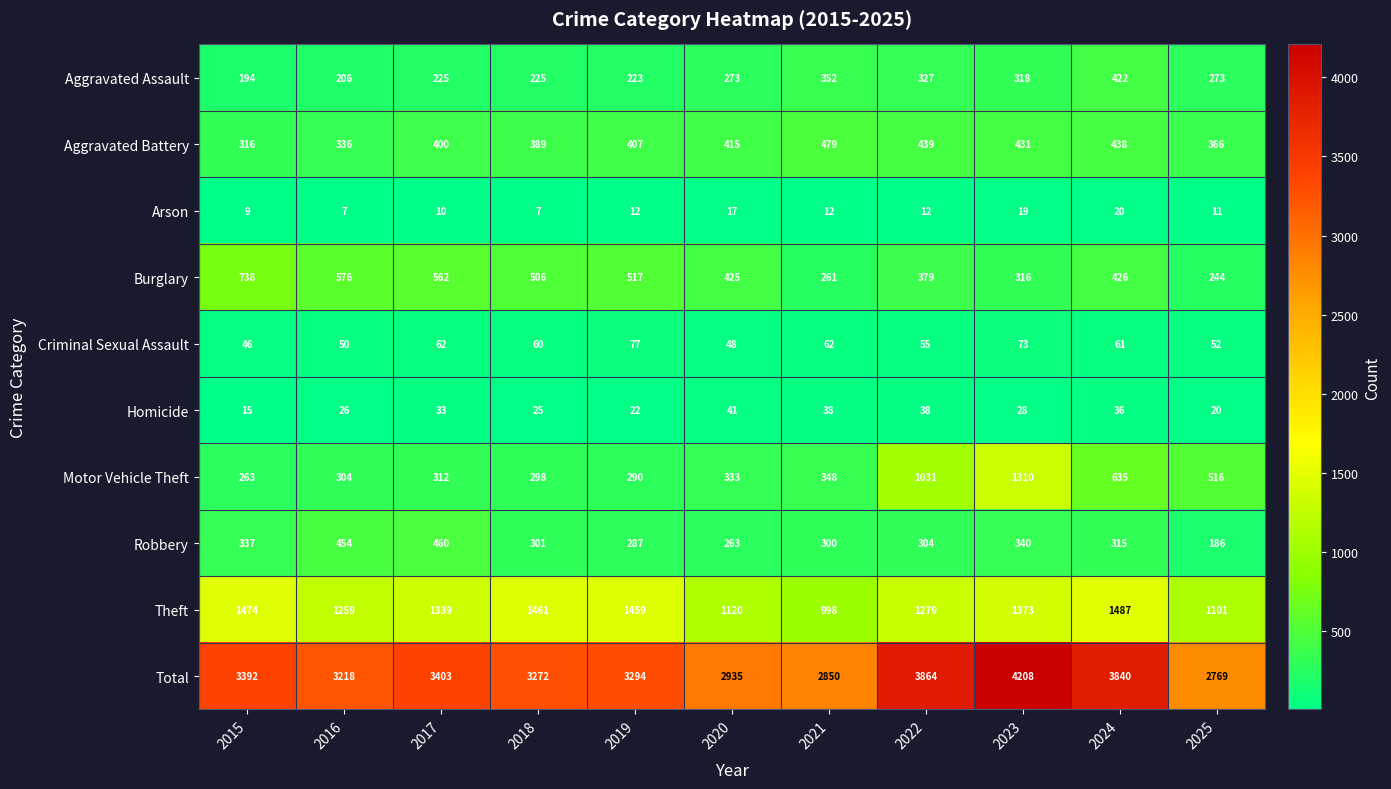

At which label does Theft first exceed 1339?

2015